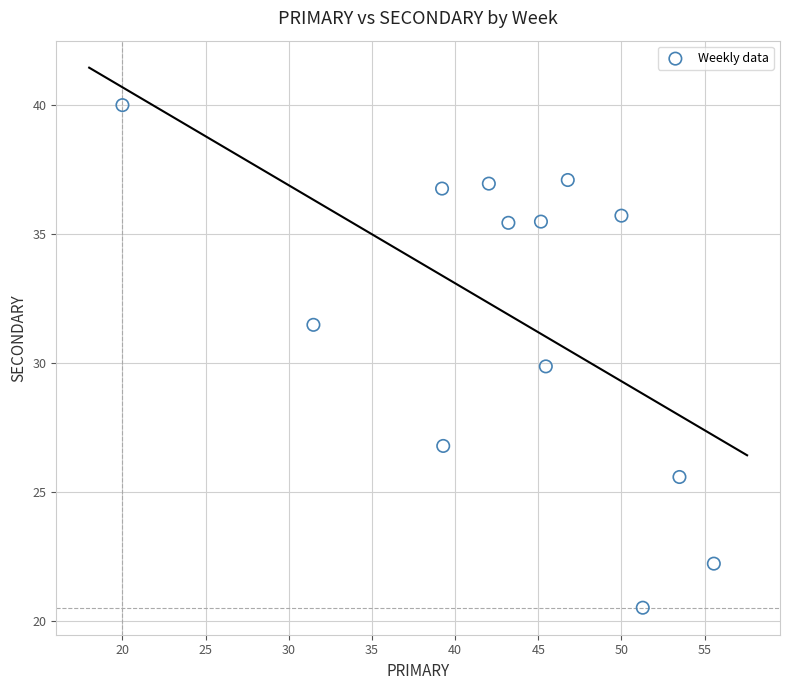

What is the range of Y values (max minus min)?

19.5